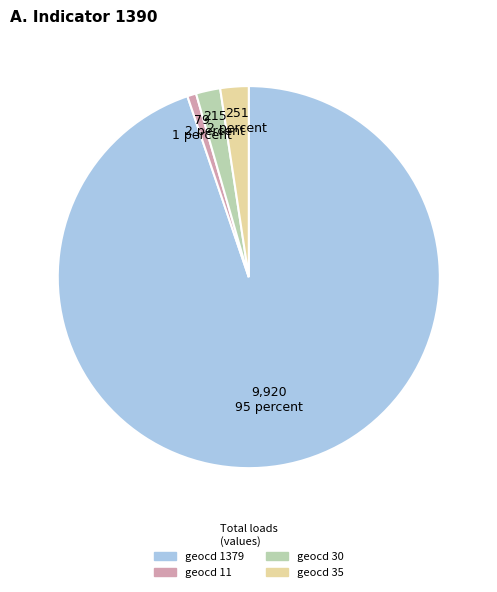

Is there a majority slice in this chart?

Yes